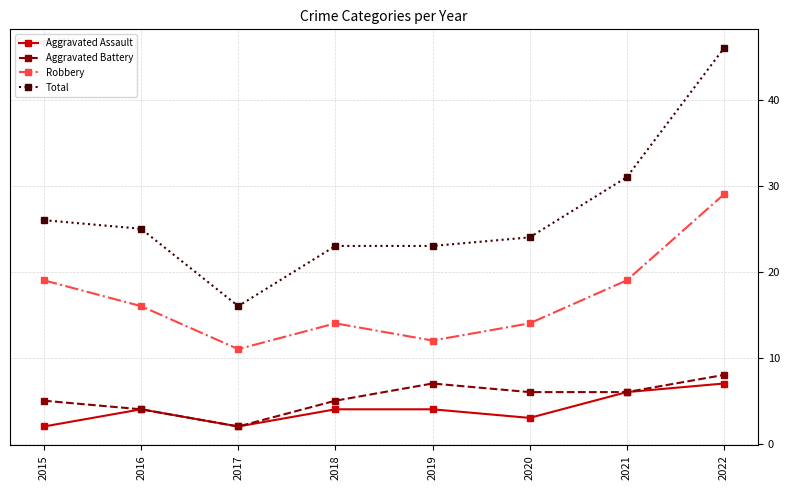

What is the minimum value shown in the chart?

2